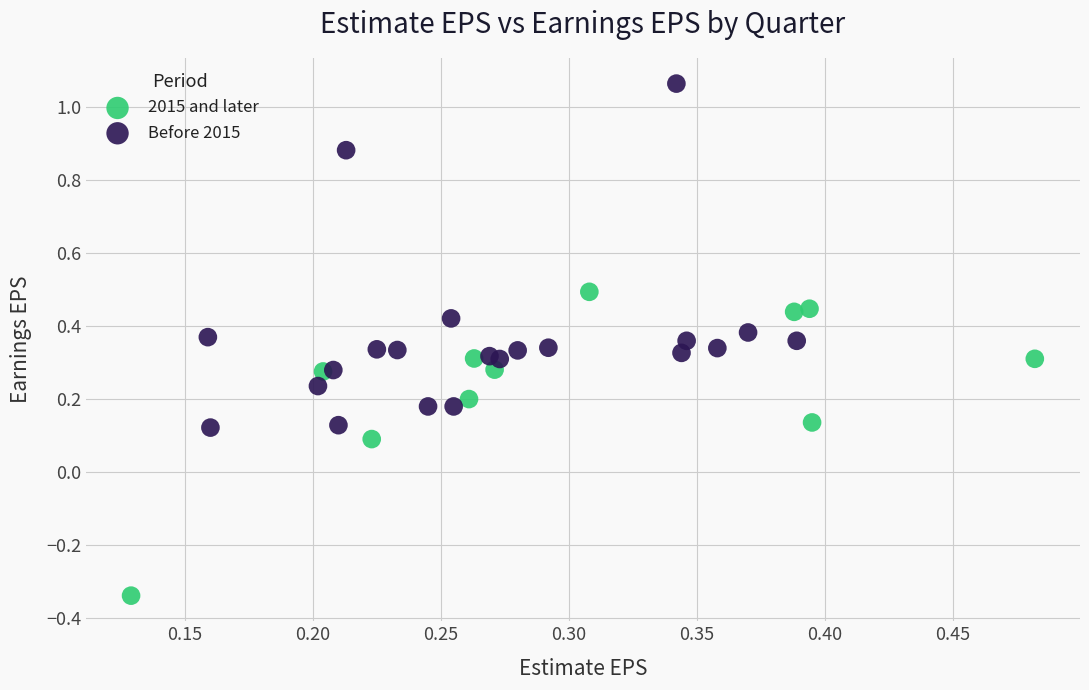

Which series contains the lowest Y value?

2015 and later